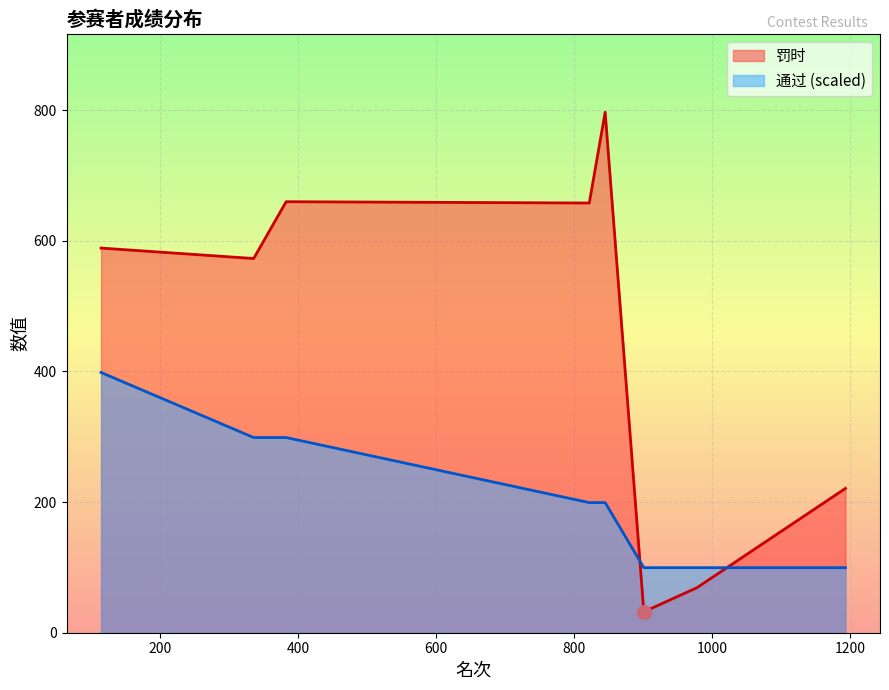

How many interior local peaks does the 罚时 series have?

2